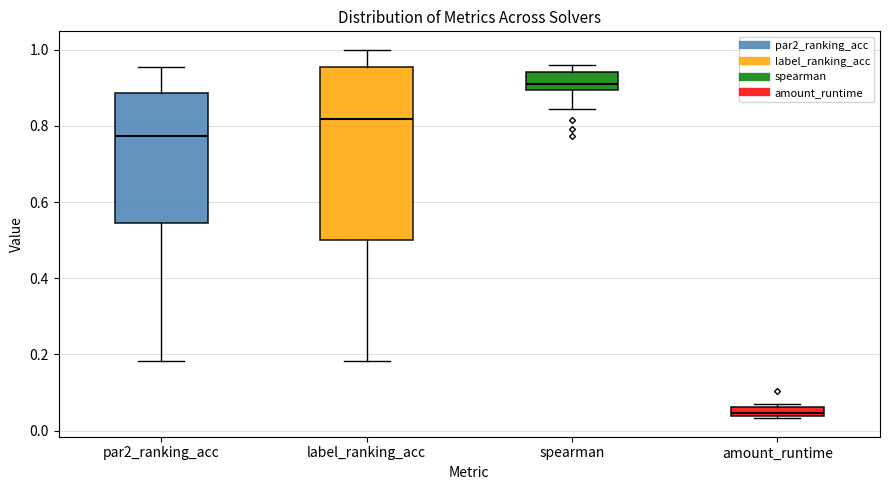

Comparing the boxes themselves (not the whiskers), which one is the tallest?

label_ranking_acc